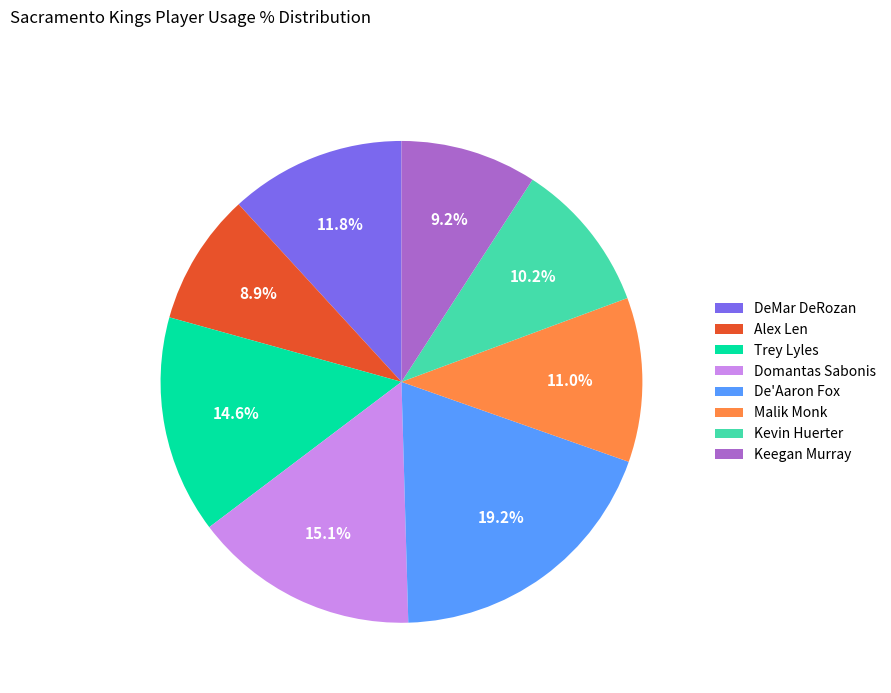

To the nearest percent, what percentage of the pie is Keegan Murray?

9%